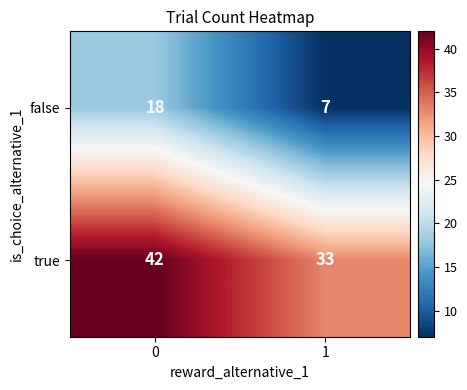

What is the minimum value shown in the chart?

7